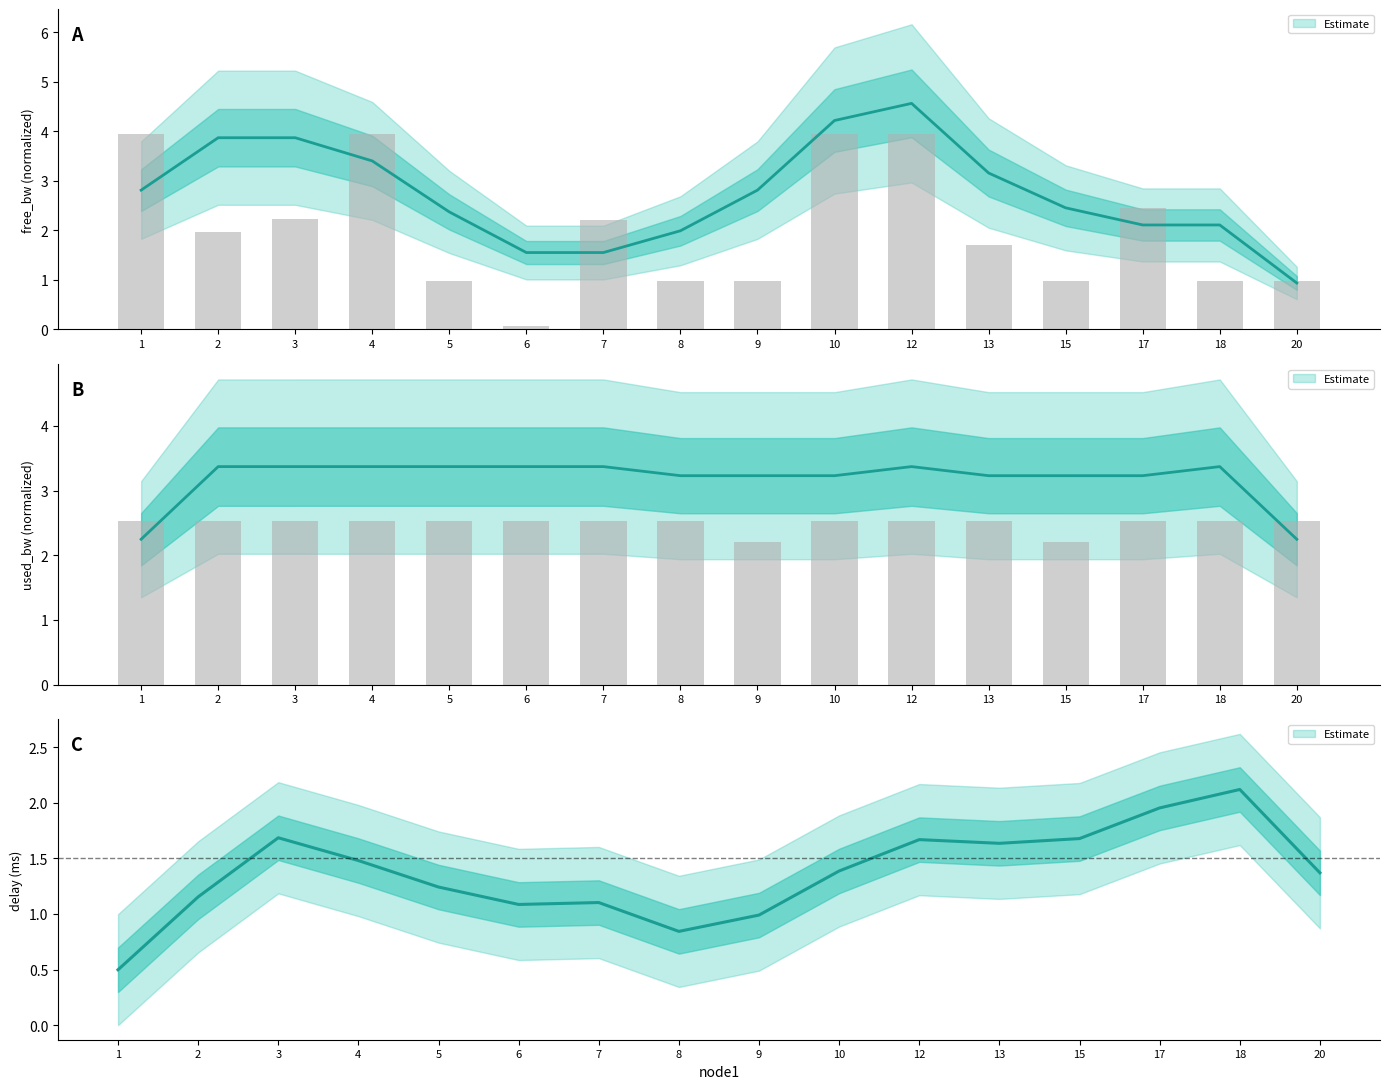

Rank the series at 10 from lowest to highest value.

used_bw_mean, free_bw_mean